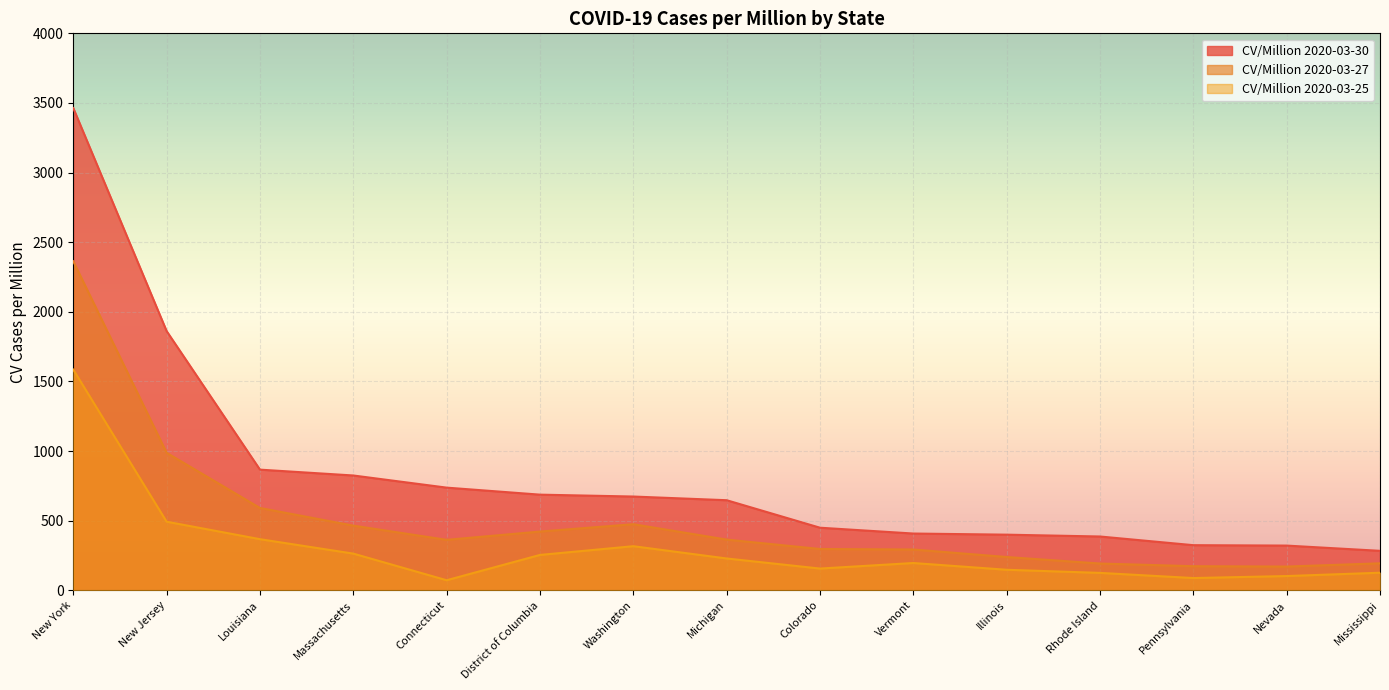

What is the spread (max minus min) of values at Vermont?

211.8